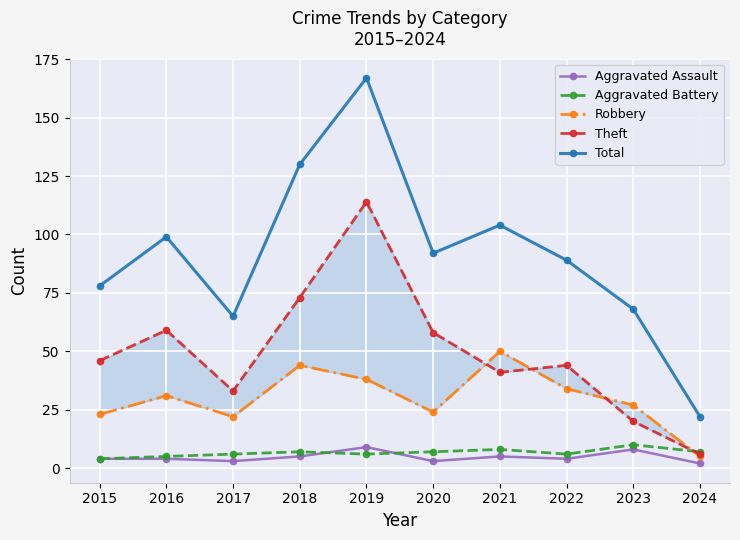

Rank the series at 2021 from lowest to highest value.

Aggravated Assault, Aggravated Battery, Theft, Robbery, Total